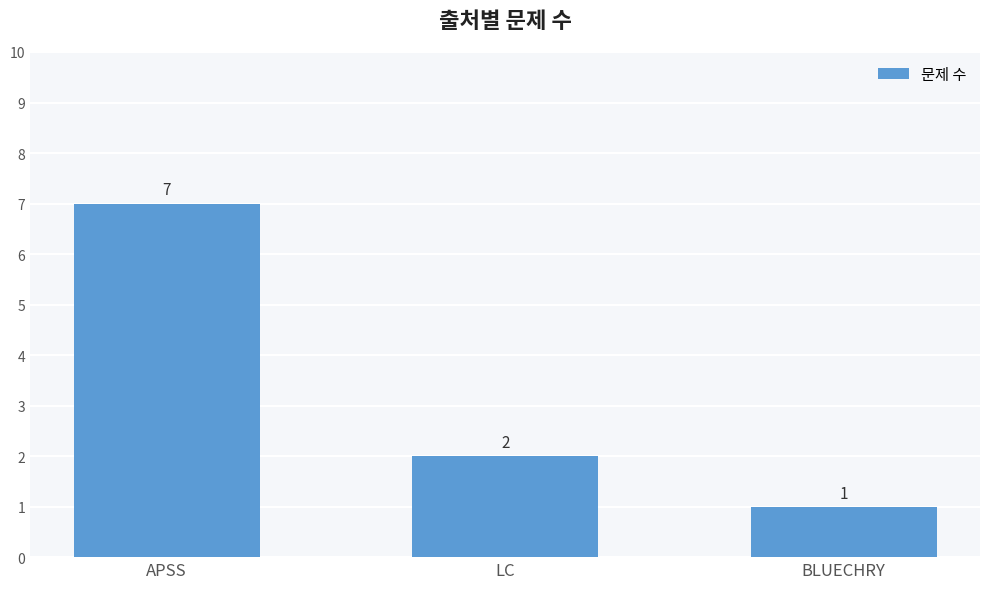

Which category has the lowest value across all series?

BLUECHRY